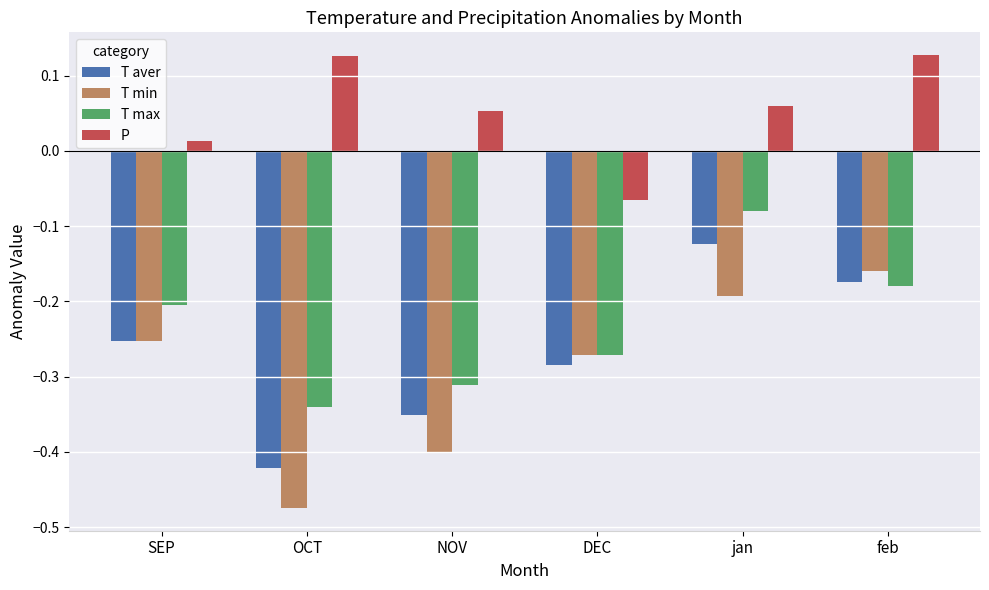

What position from the right is DEC?

3